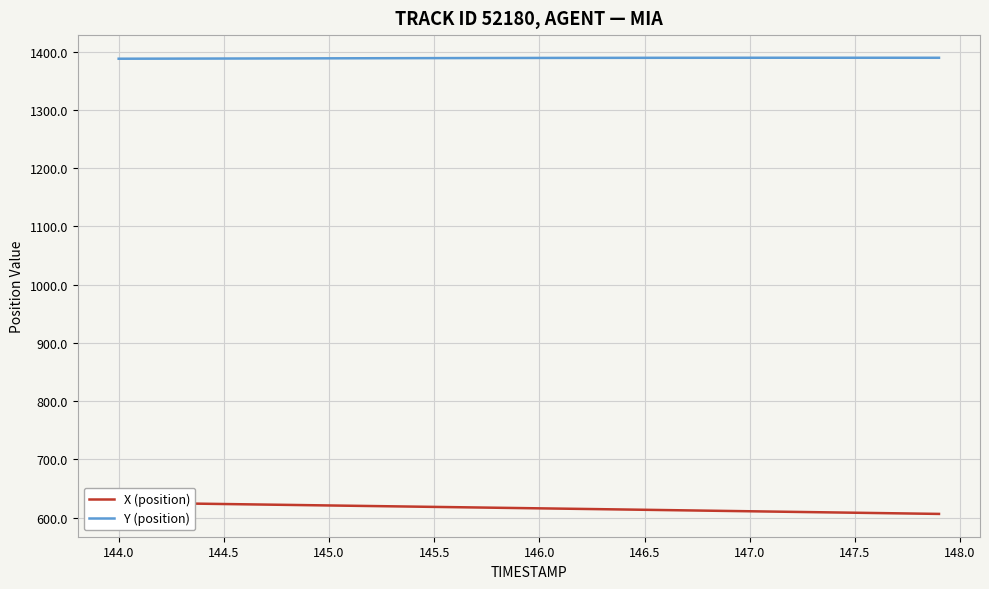

The value of Y (position) at 144.5 is 278.5. True or false?

False